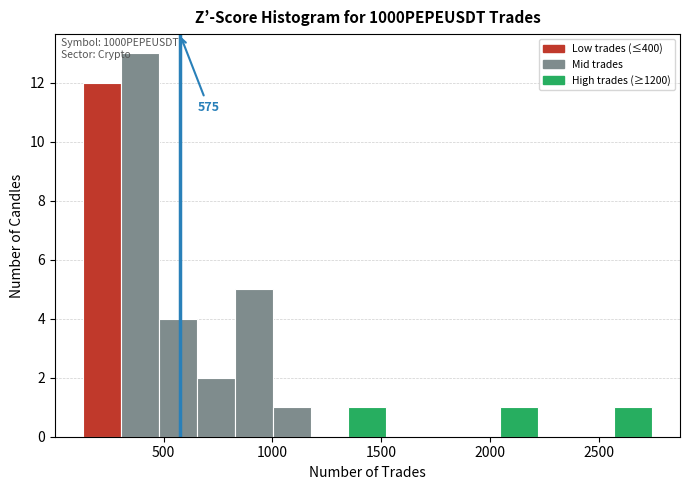

Around what value on the x-axis is the tallest bar? Give the approximate position of its centre, as read against the axis.

400